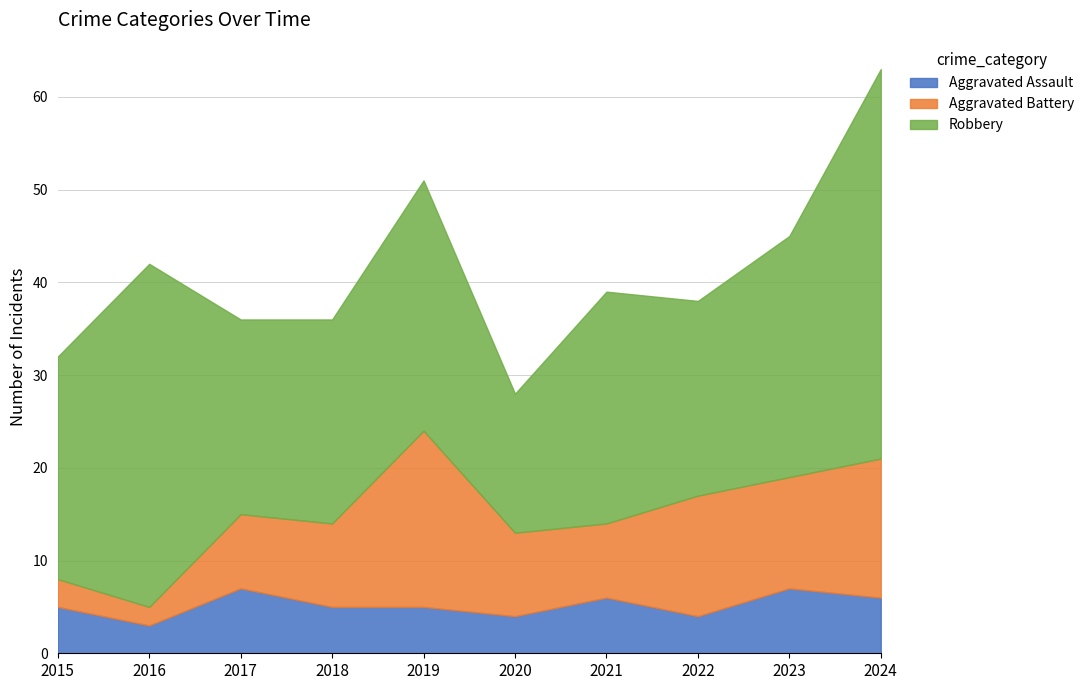

Which series has the largest total across all categories?

Robbery